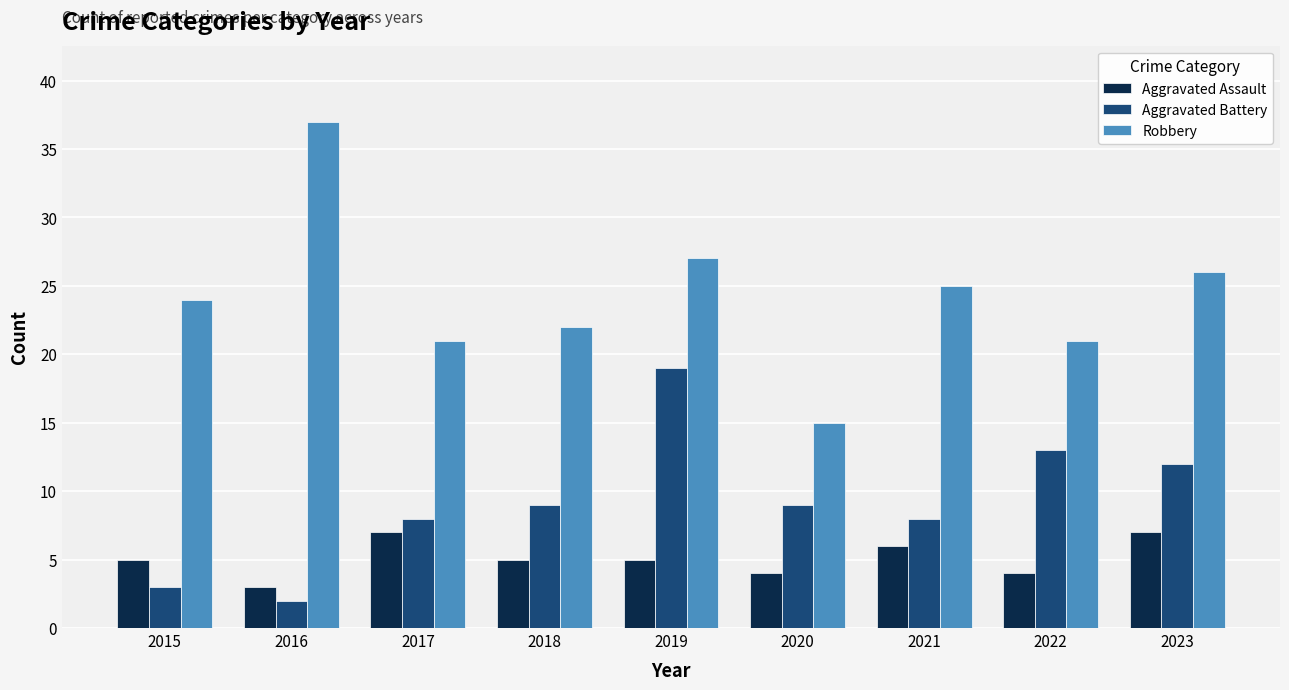

What is the greatest value displayed?

37